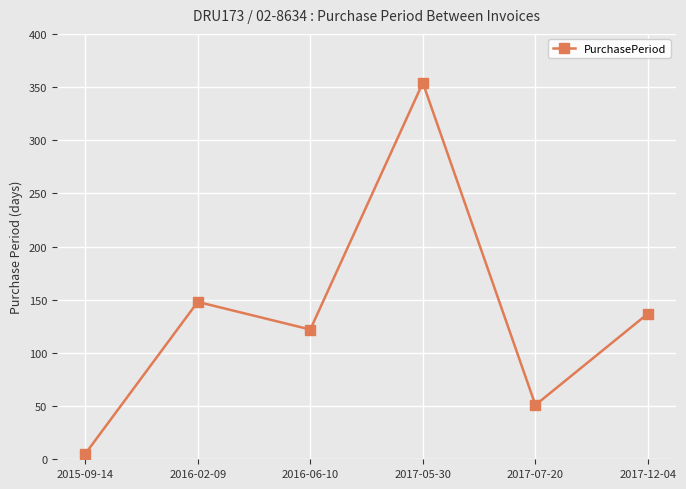

What is the smallest value displayed?

5